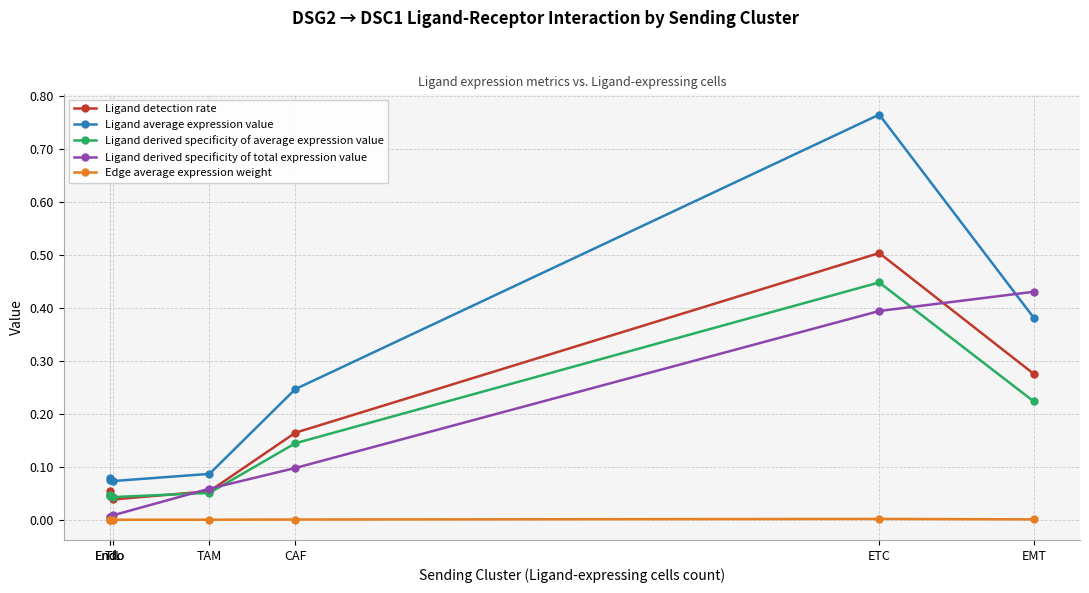

Reading right to left, transcribe all the data shown in this chart.

Ligand detection rate: 0.3	0.5	0.2	0.1	0.0	0.1	0.0
Ligand average expression value: 0.4	0.8	0.2	0.1	0.1	0.1	0.1
Ligand derived specificity of average expression value: 0.2	0.4	0.1	0.1	0.0	0.0	0.0
Ligand derived specificity of total expression value: 0.4	0.4	0.1	0.1	0.0	0.0	0.0
Edge average expression weight: 0.0	0.0	0.0	0.0	0.0	0.0	0.0